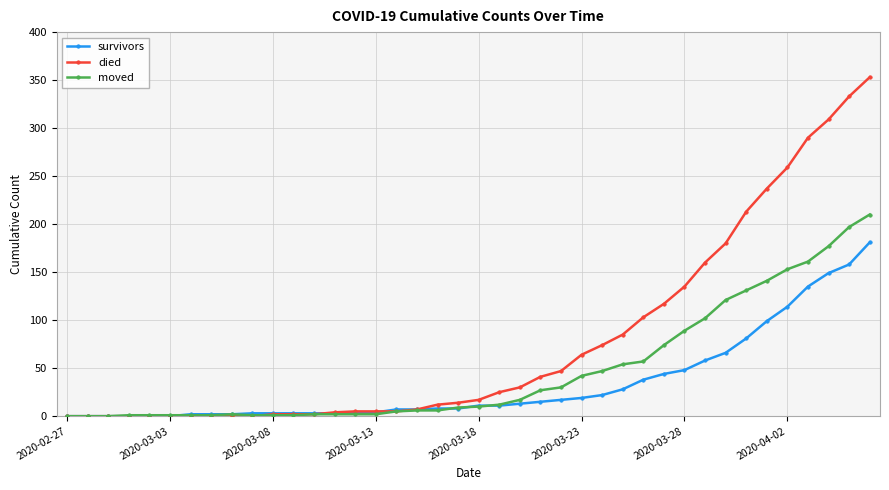

Rank the series by their average value, from lowest to highest.

survivors, moved, died